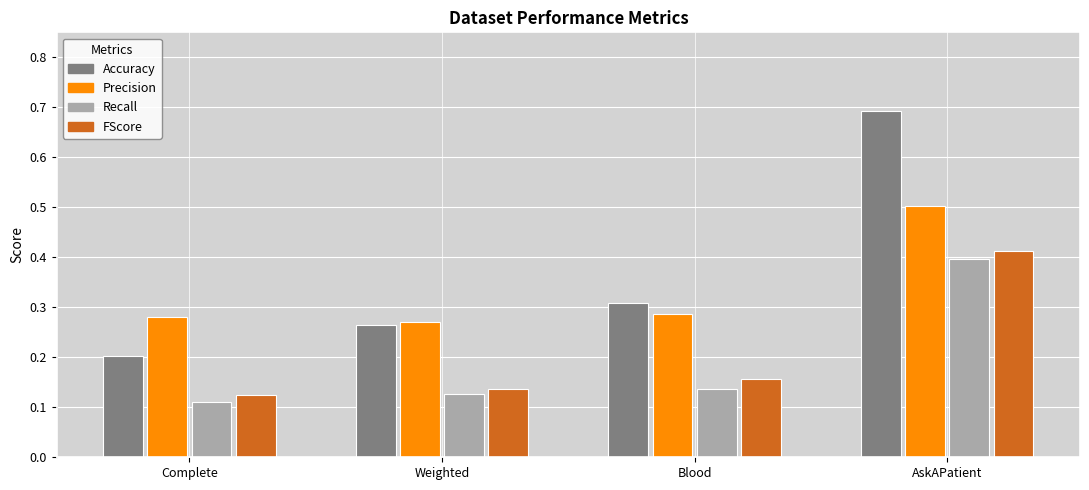

What is the sum of the Accuracy values at Blood and Complete?

0.5